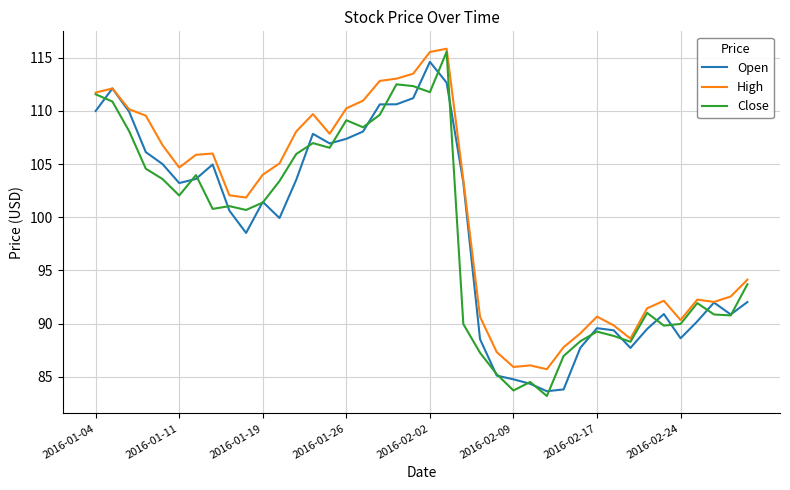

Which series has the largest total across all categories?

High